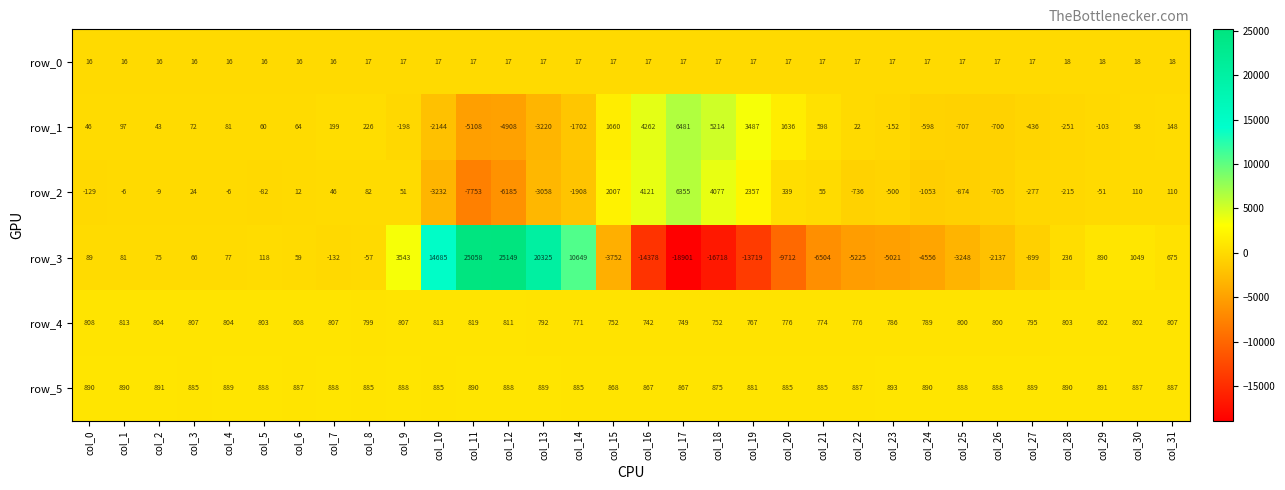

What is the difference between the maximum and second lowest values in the row_0 series?

2